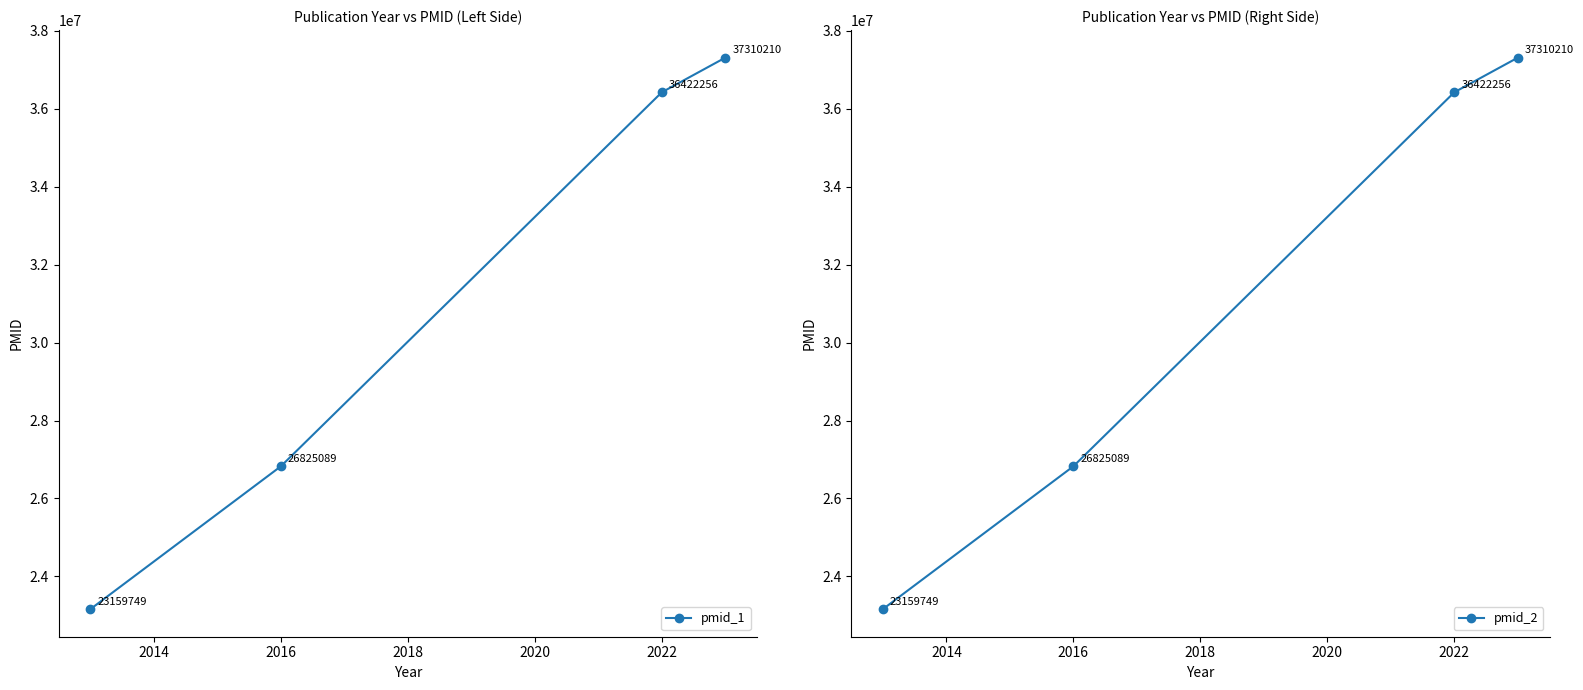

How many categories are shown in the chart?

4